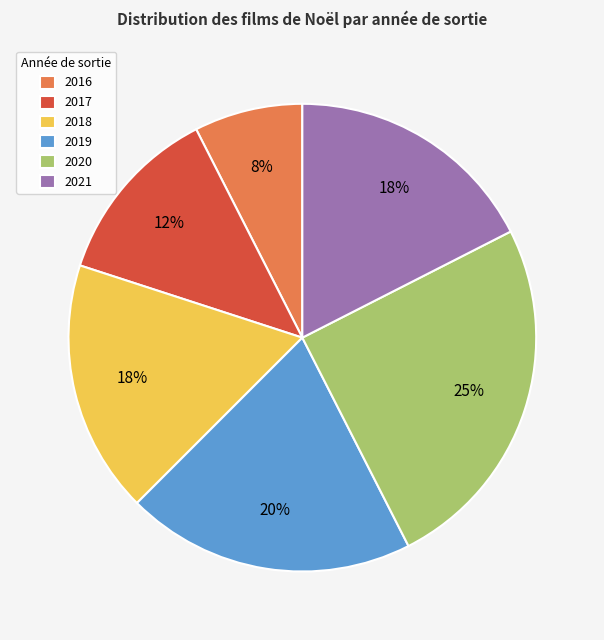

True or false: 2020 accounts for 25% of the total.

True